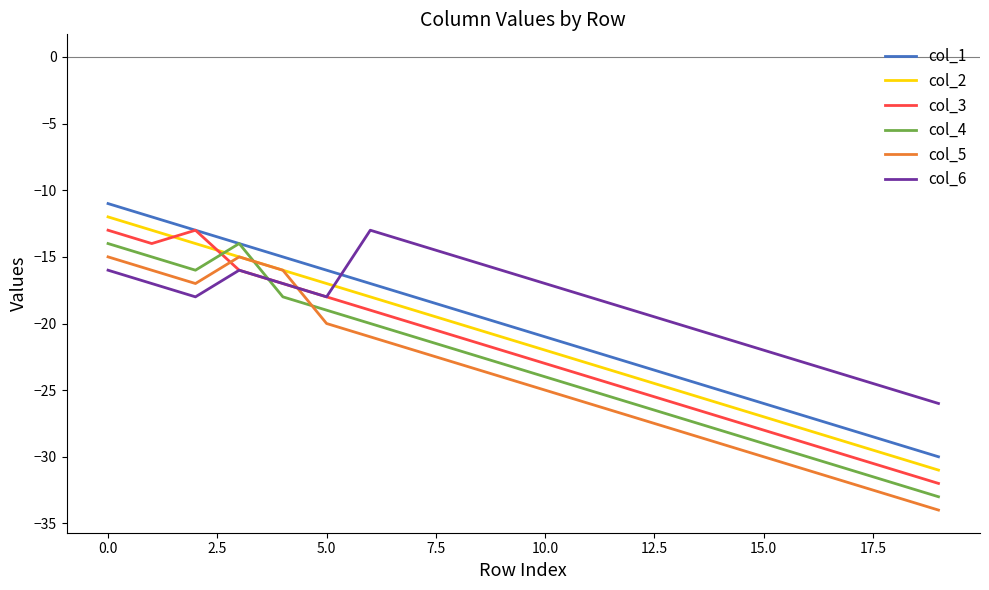

After their last crossing, which series has the higher values: col_6 or col_4?

col_6